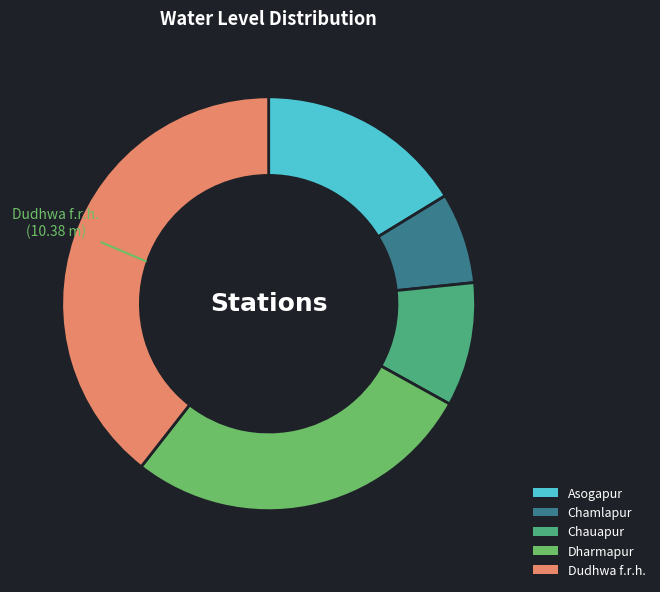

True or false: Chauapur accounts for 10% of the total.

True